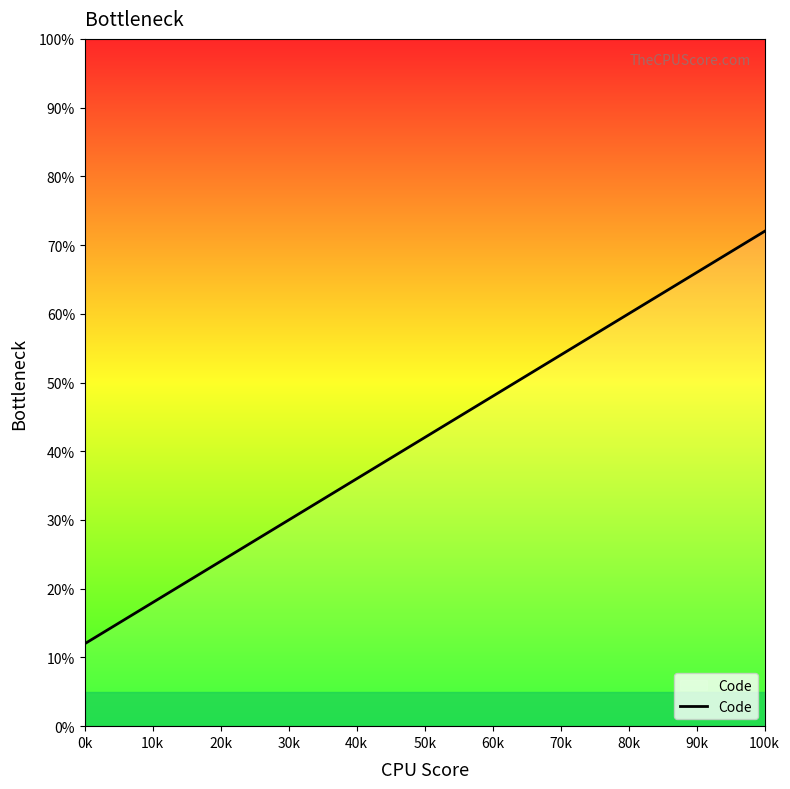

What is the minimum value shown in the chart?

12